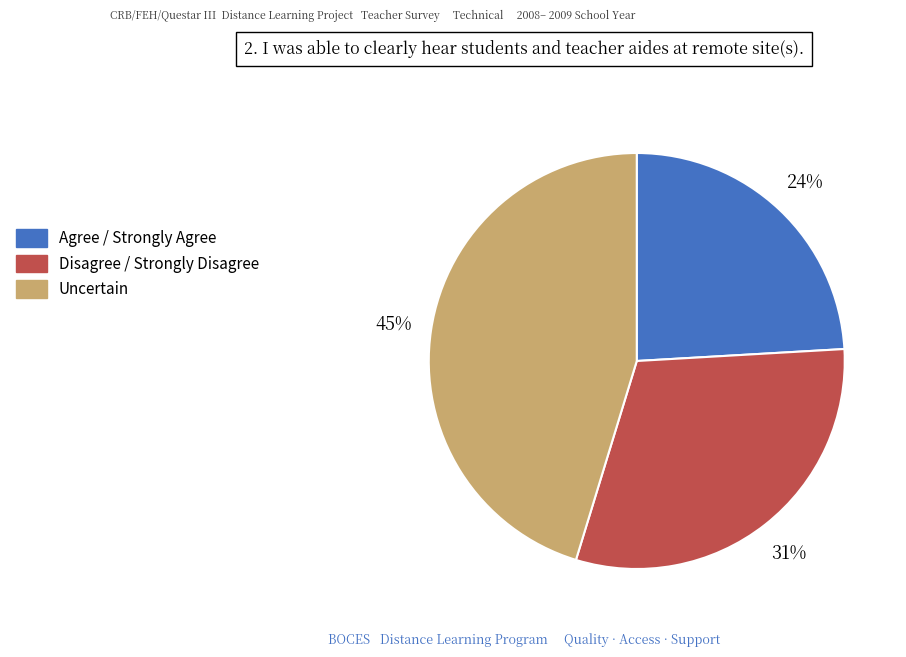

Count the number of slices in the pie.

3